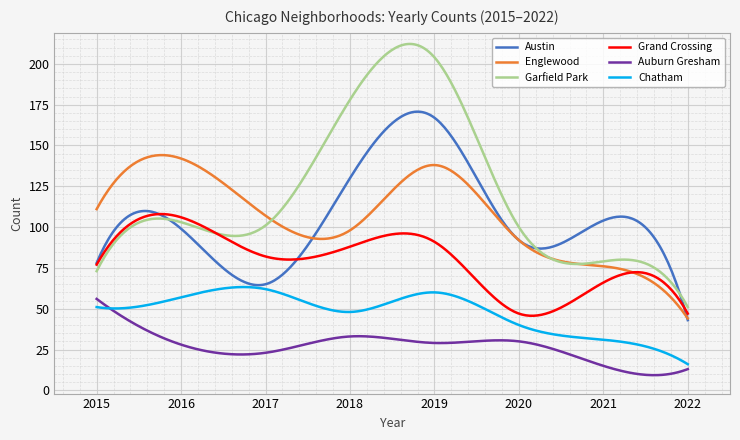

Which series has the largest range (max minus min)?

Garfield Park